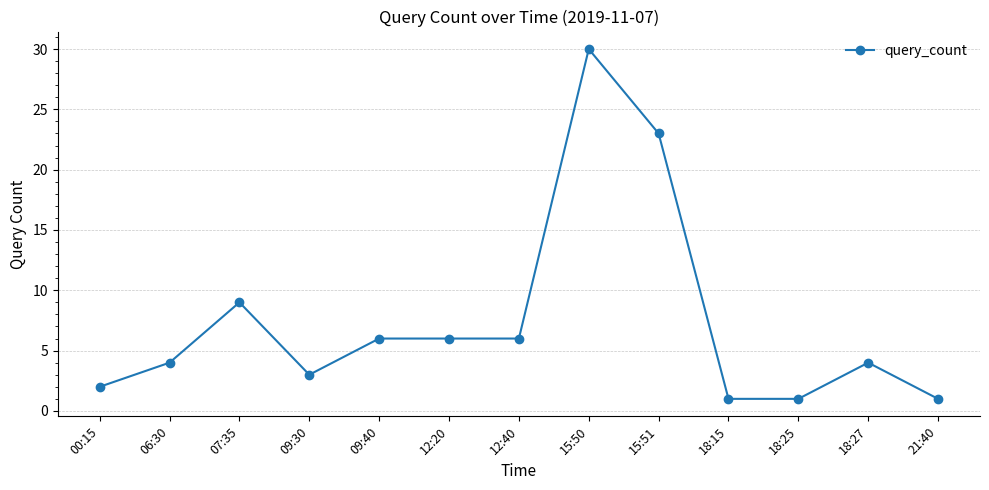

What is the ratio of the value at 09:40 to the value at 18:15?

6.0